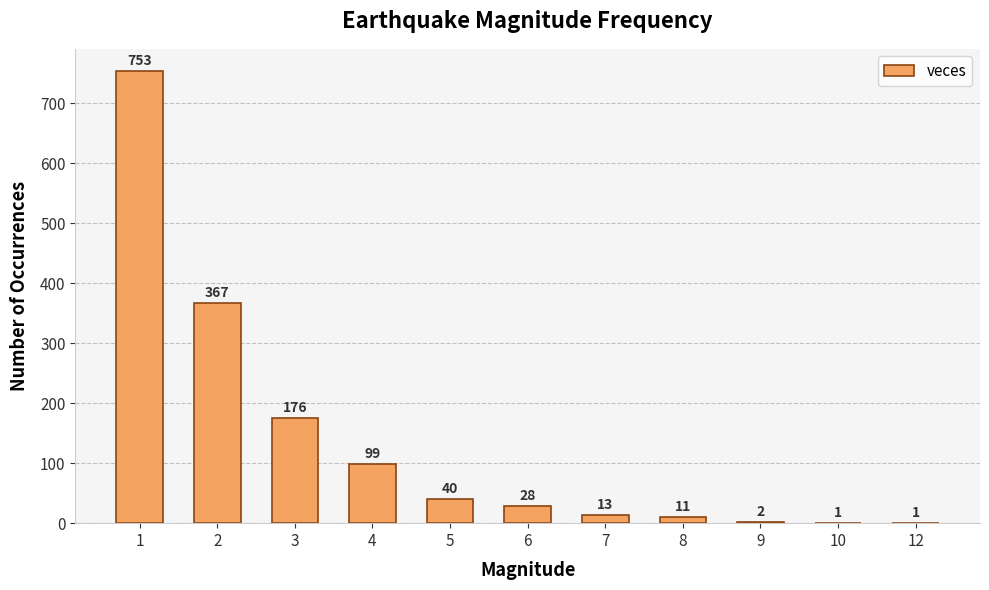

What is the maximum value shown in the chart?

753